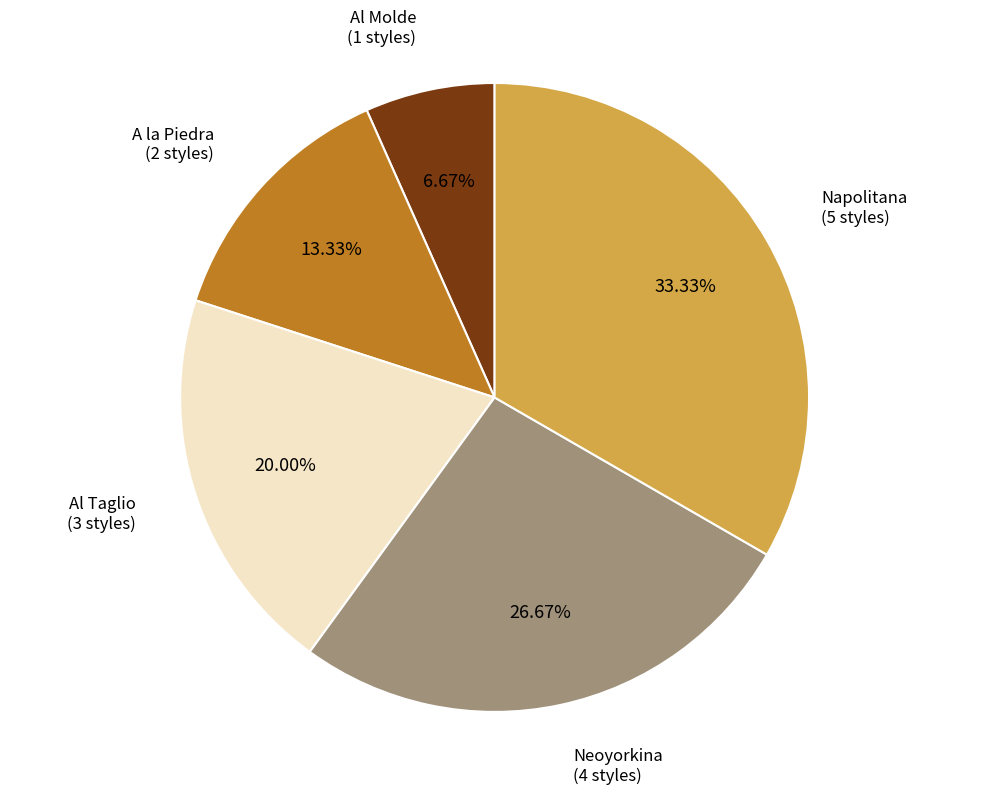

Is there a majority slice in this chart?

No